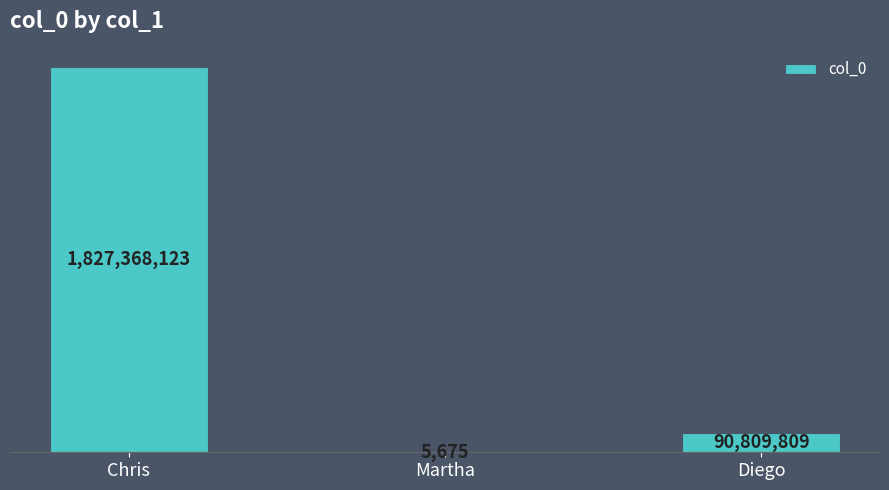

Are the bars horizontal?

No